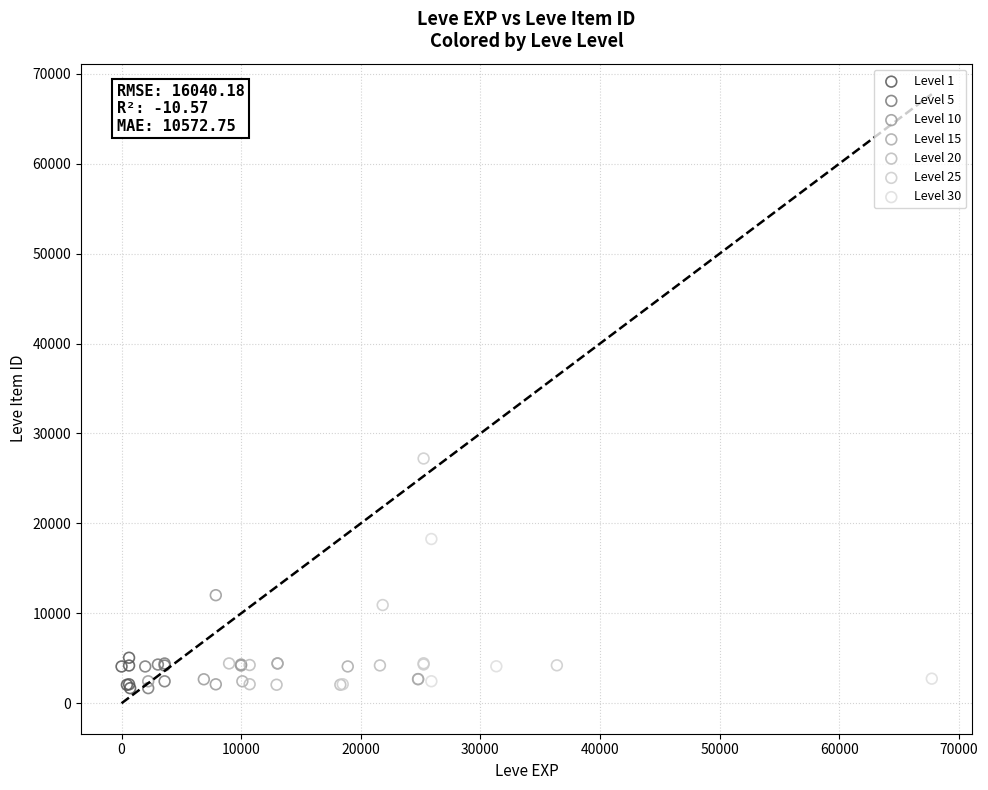

Which series contains the highest Y value?

Level 25